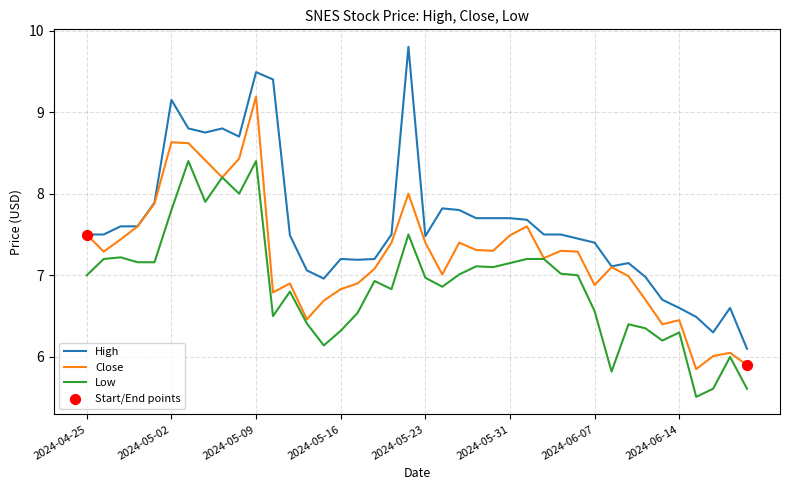

True or false: High and Low cross at least once.

False